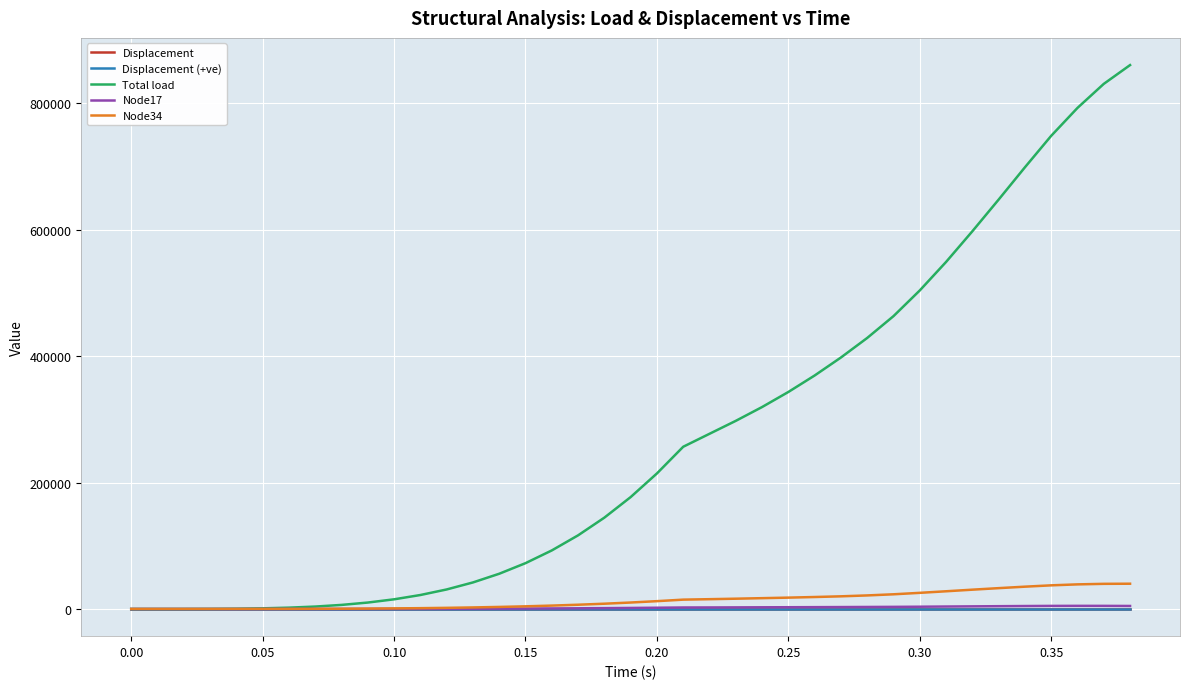

What is the maximum value shown in the chart?

860609.8